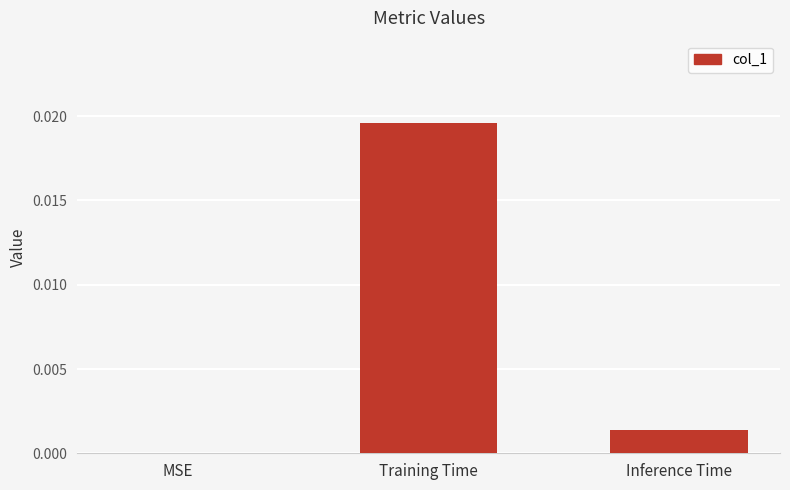

Which label corresponds to the largest value in the chart?

Training Time